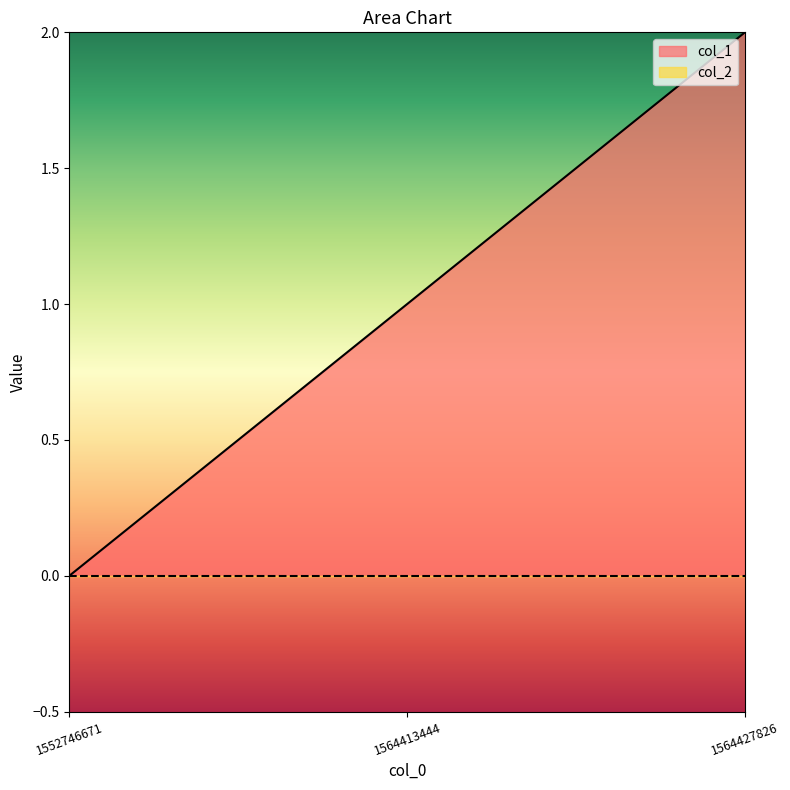

The chart shows a value of 1 at 1564427826. True or false?

False